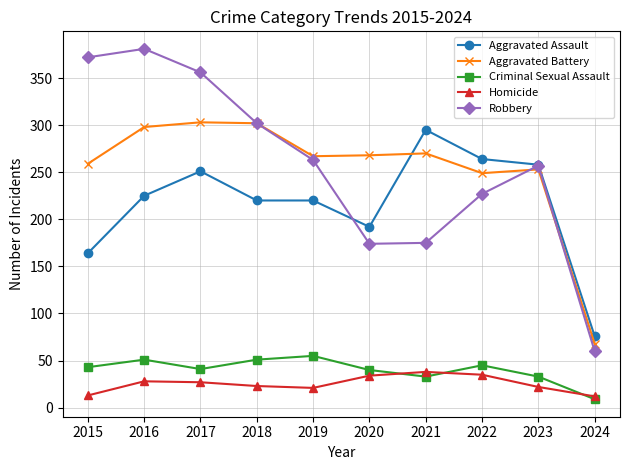

How many values in the Robbery series are below 263?

5